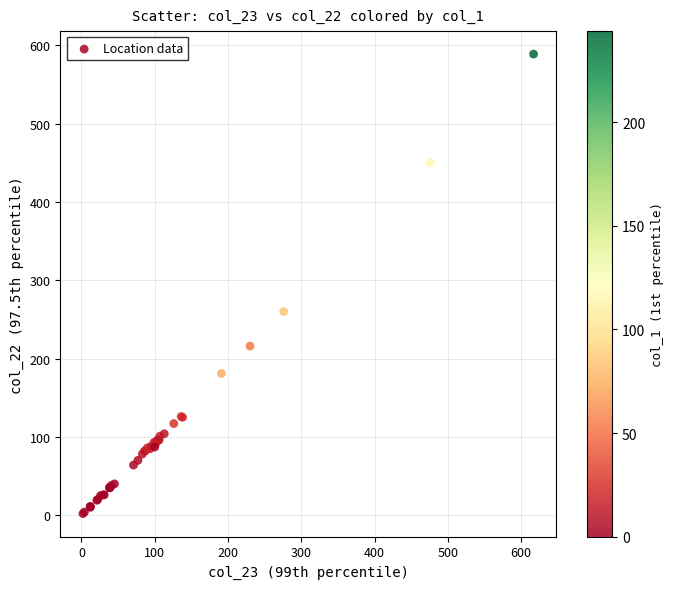

What Y value in the scatter plot is closest to 295?

260